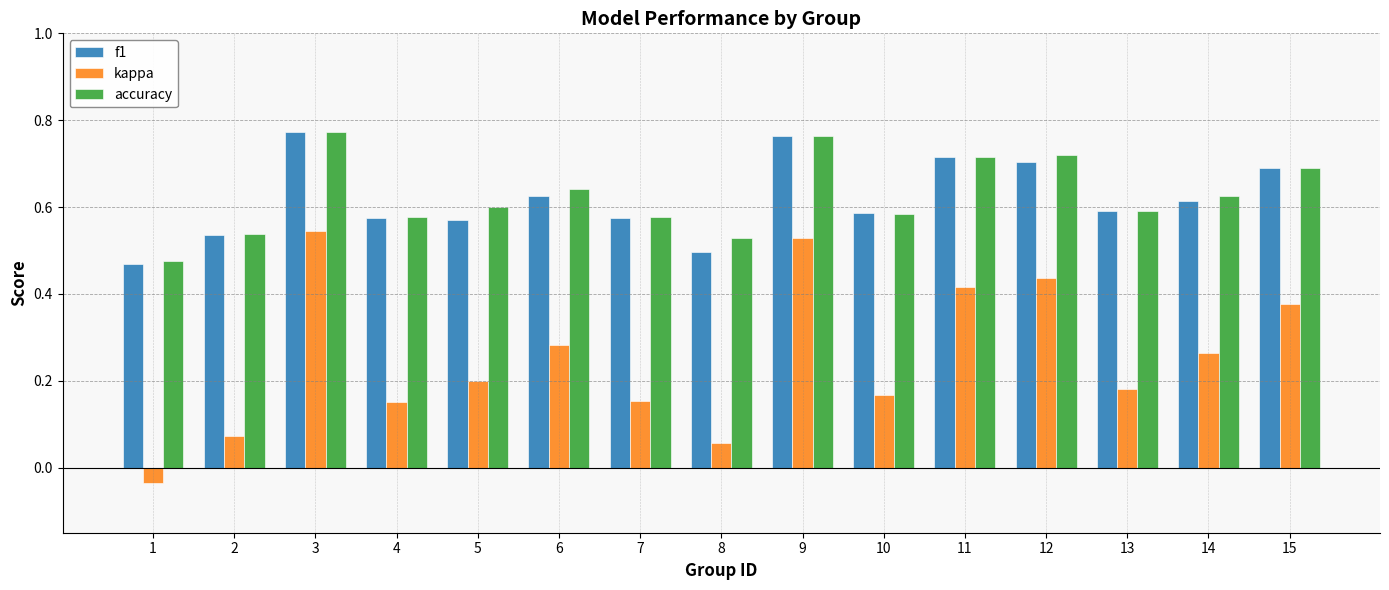

What is the sum of all accuracy values?

9.4